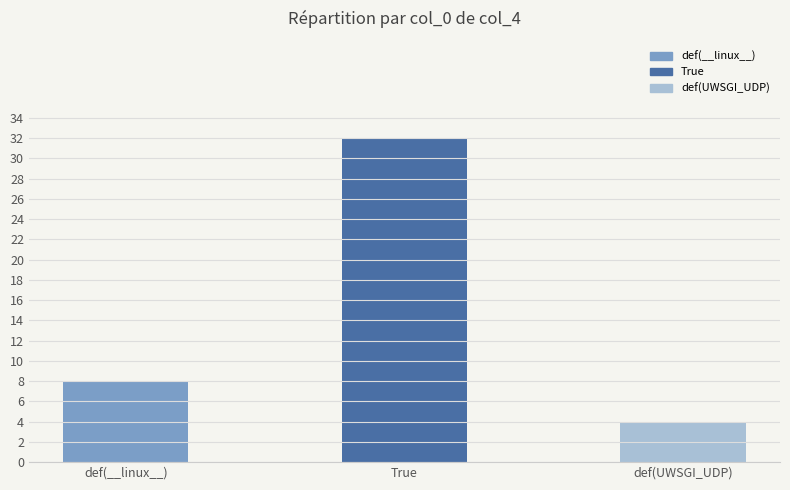

What is the maximum value shown in the chart?

32